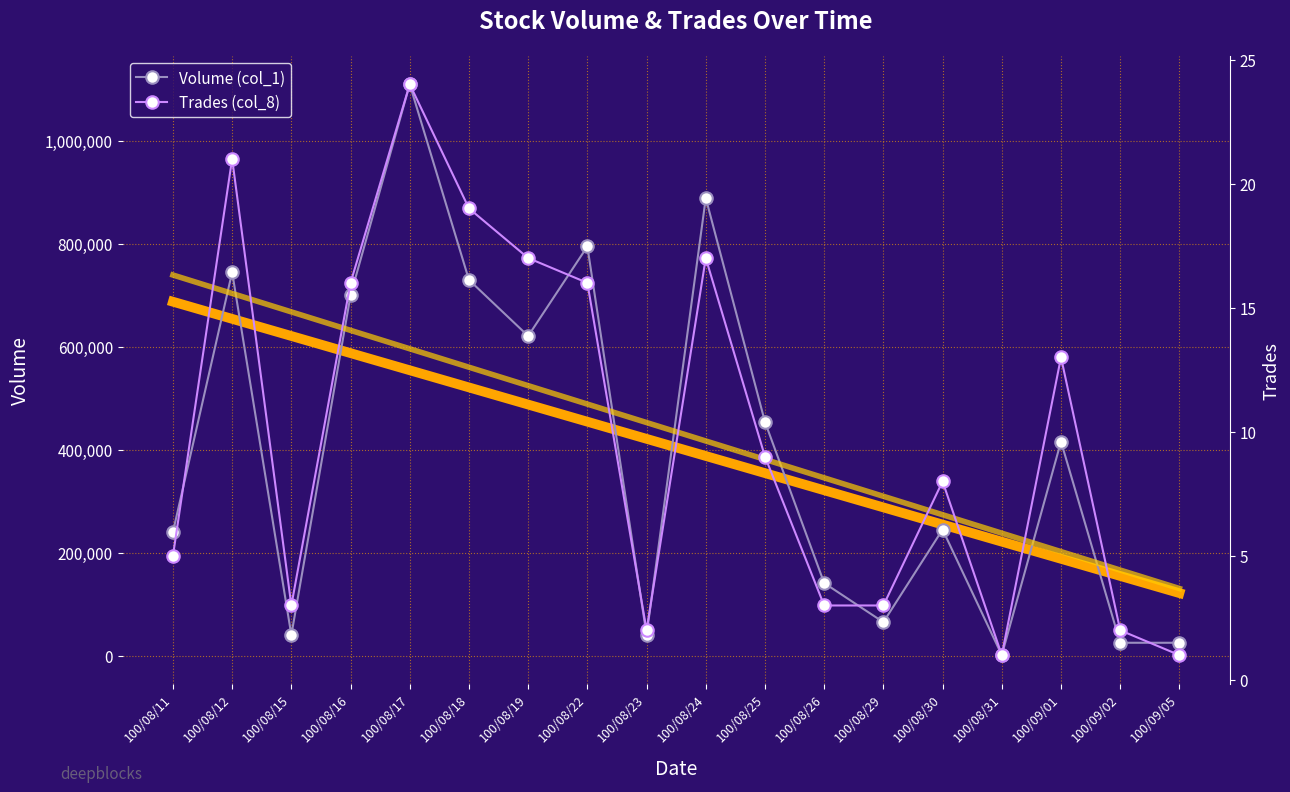

What is the difference between the second highest and minimum values in the Trades (col_8) series?

20